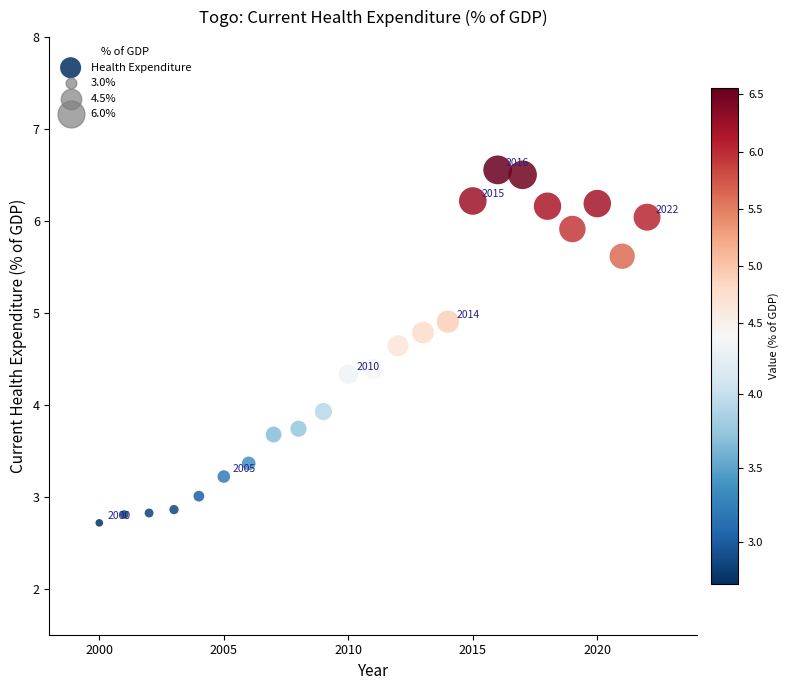

What Y value in the scatter plot is closest to 4?

3.9